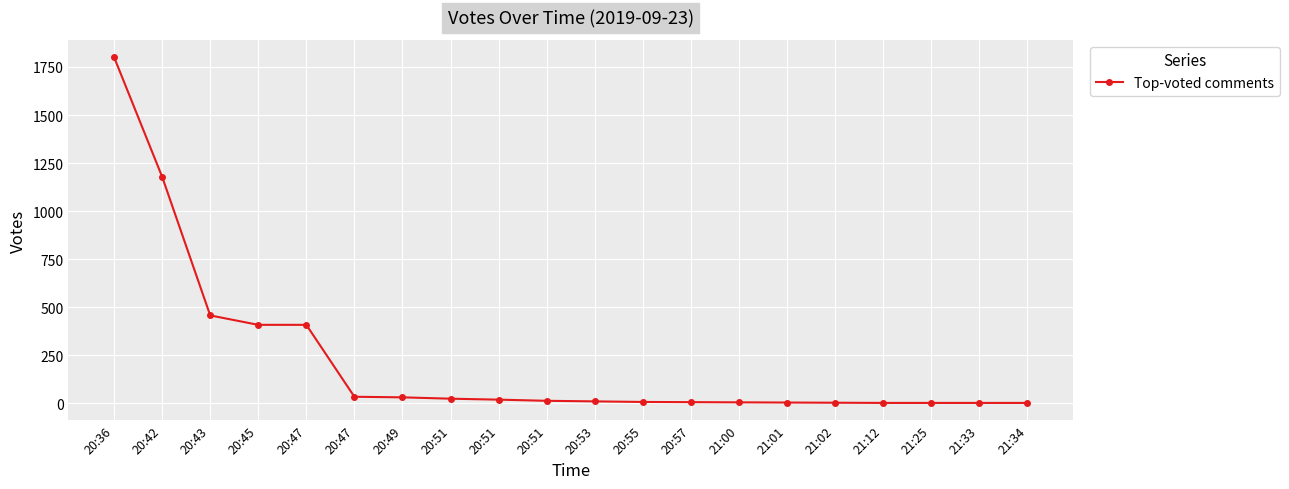

How many values are below 14?

10